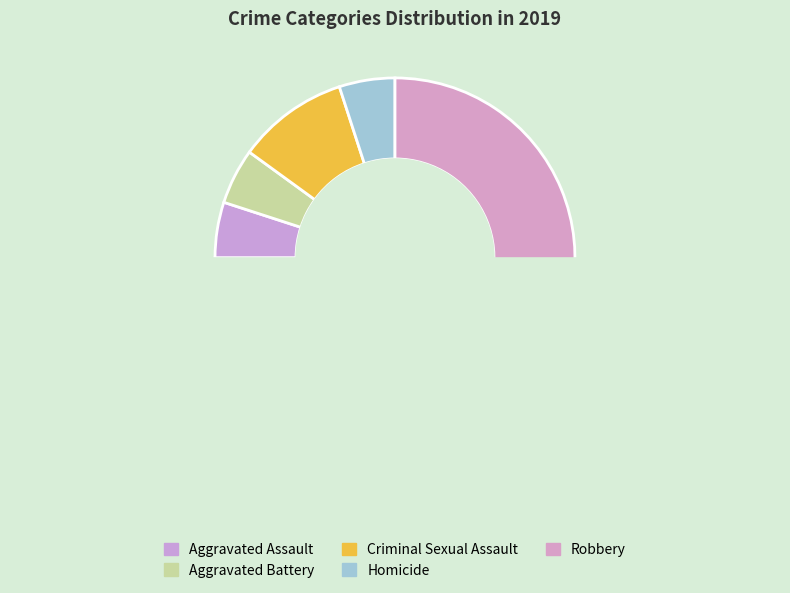

Combined, do Criminal Sexual Assault and Homicide account for over 50%?

No